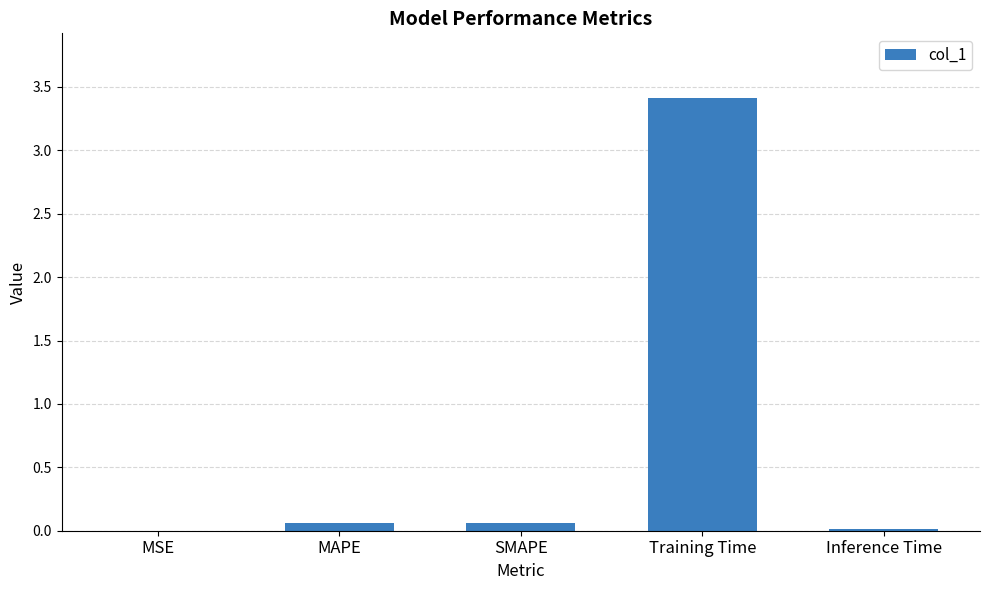

Count the number of data series in this chart.

1